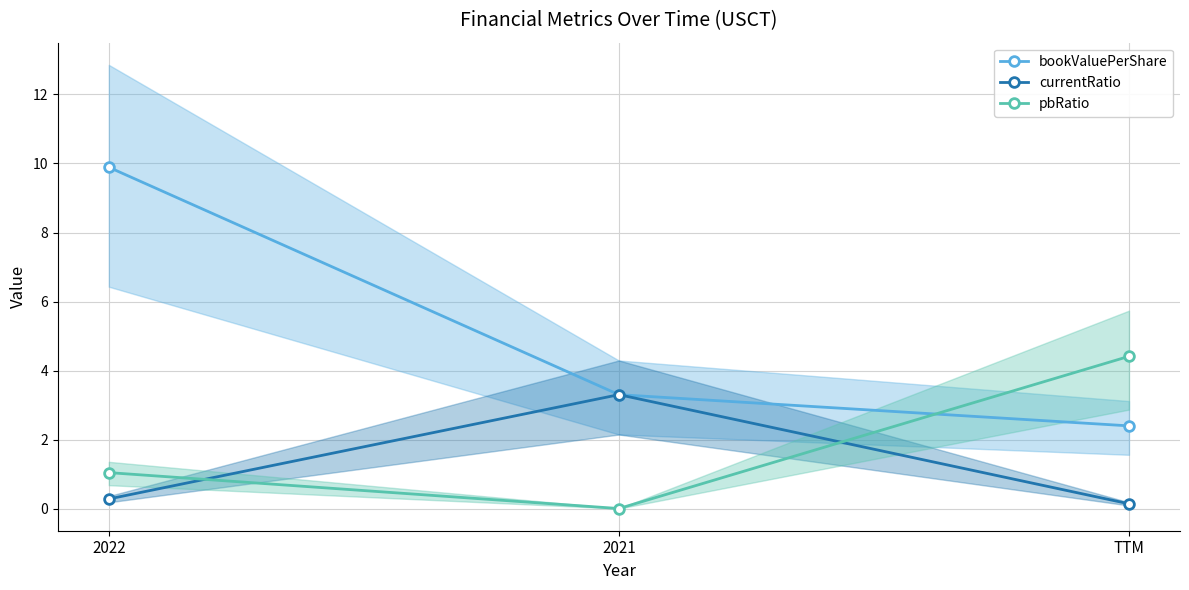

Which series has the largest range (max minus min)?

bookValuePerShare